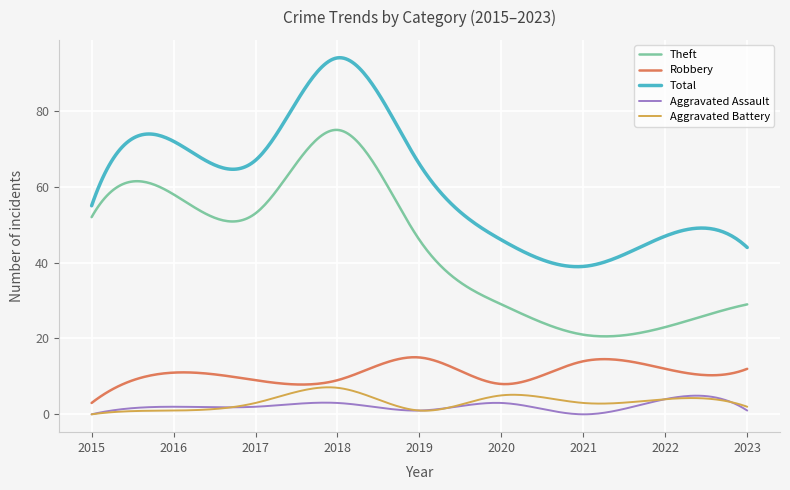

What is the lowest value of the Theft series?

20.6